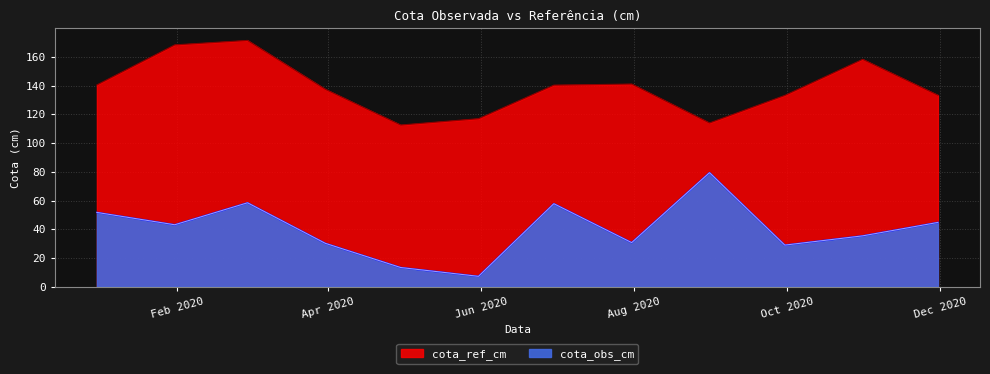

How many lines are shown in the chart?

2